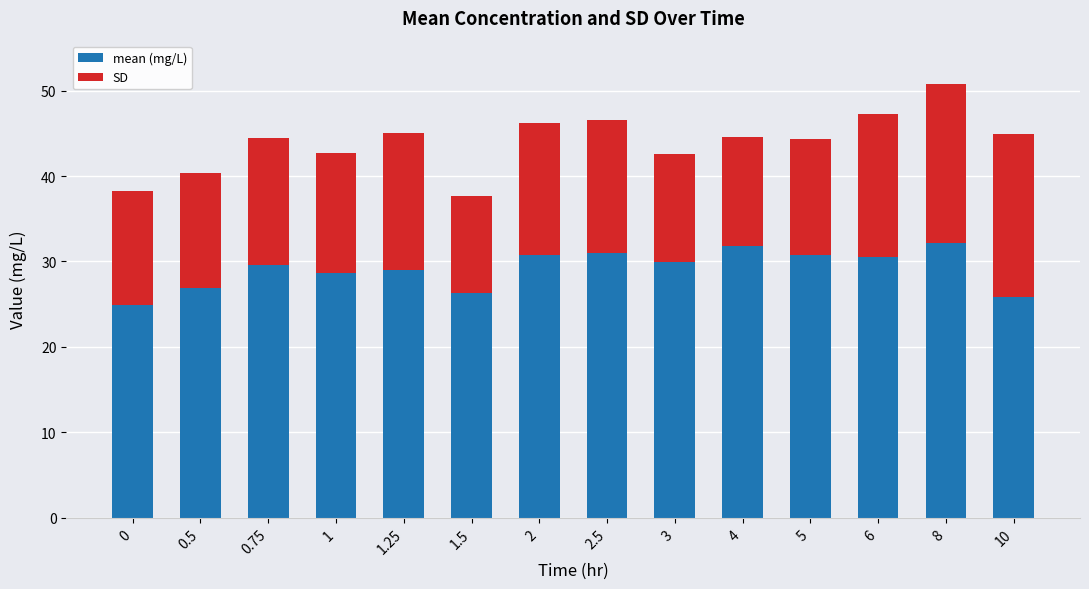

What is the lowest value of the mean (mg/L) series?

24.9